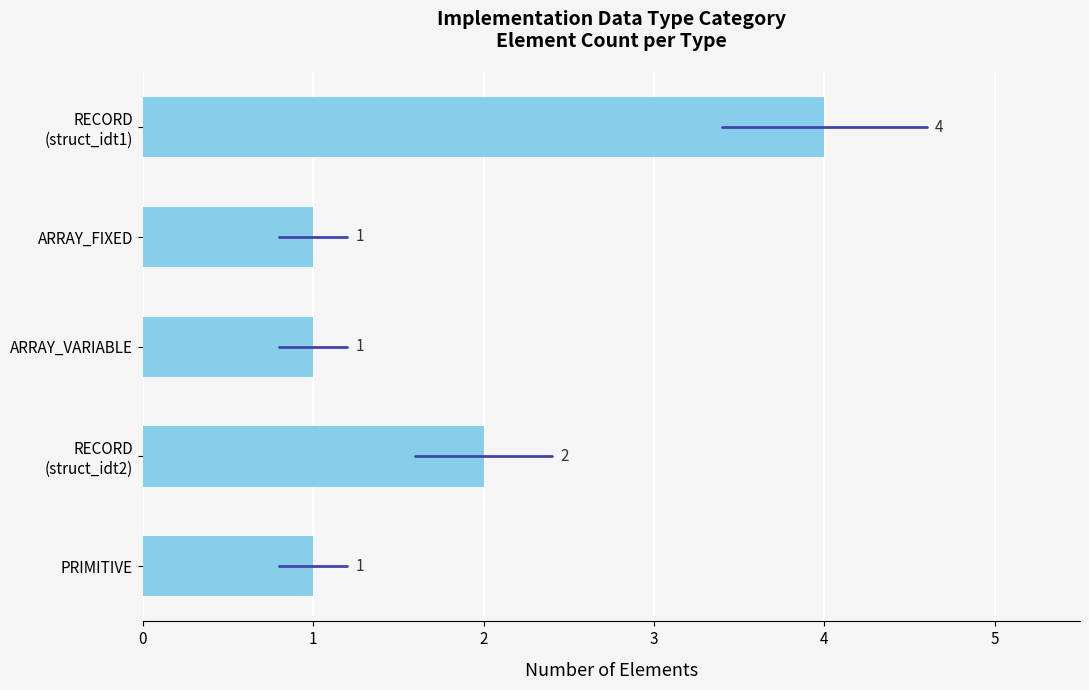

The value at ARRAY_FIXED is 1. True or false?

True